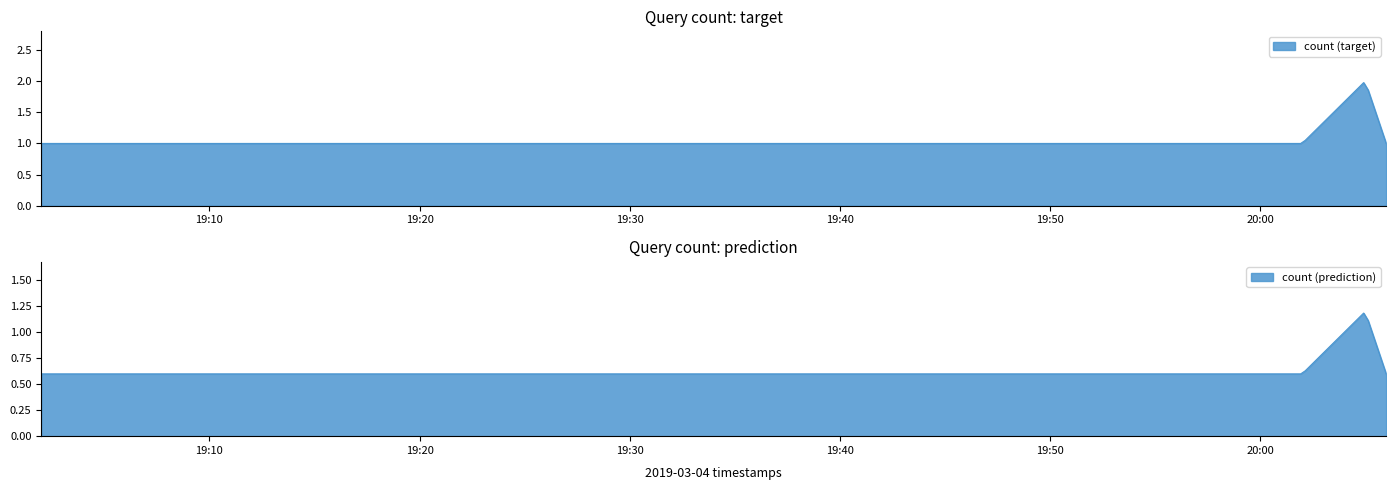

What is the difference between the maximum and minimum values?

1